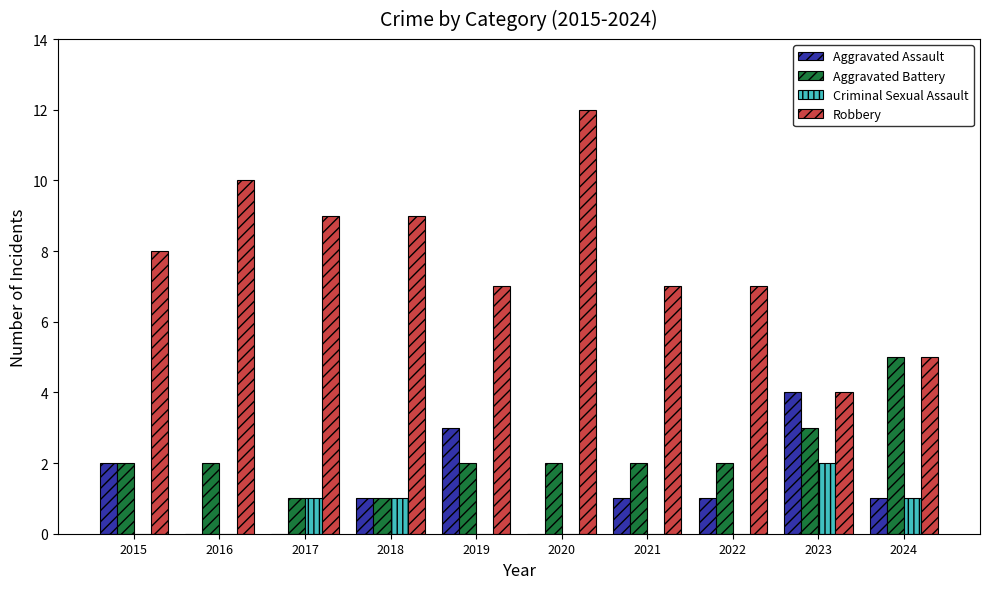

Does the chart contain stacked bars?

No